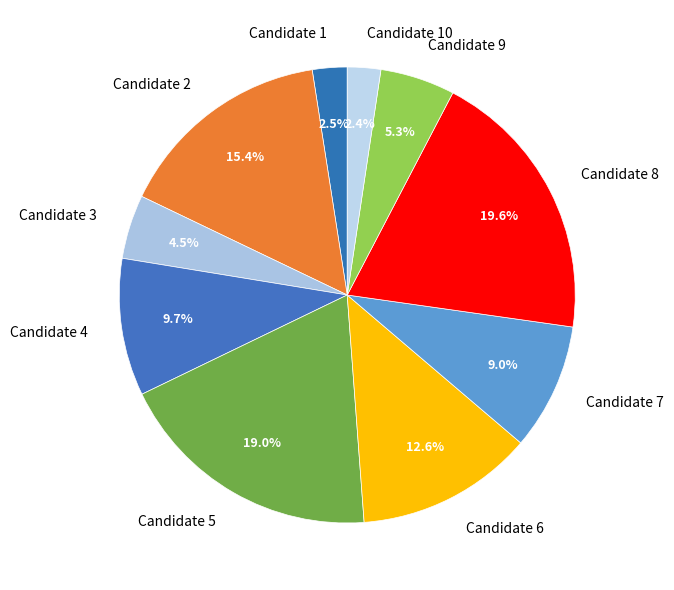

Between Candidate 1 and Candidate 2, which is larger?

Candidate 2